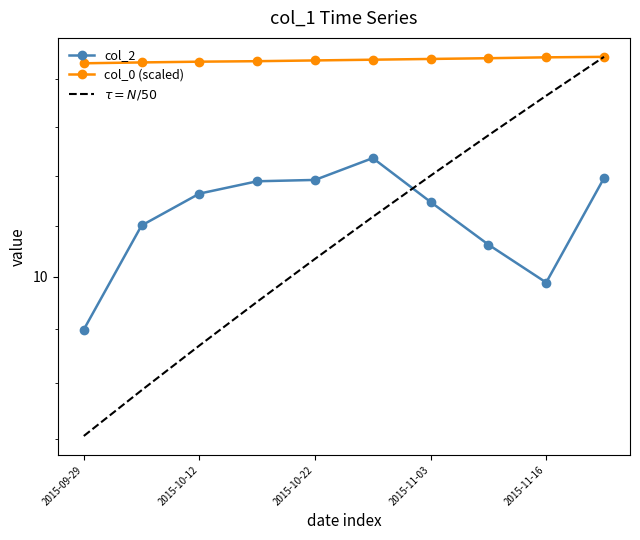

True or false: col_2 has more than 2 interior local peaks.

False